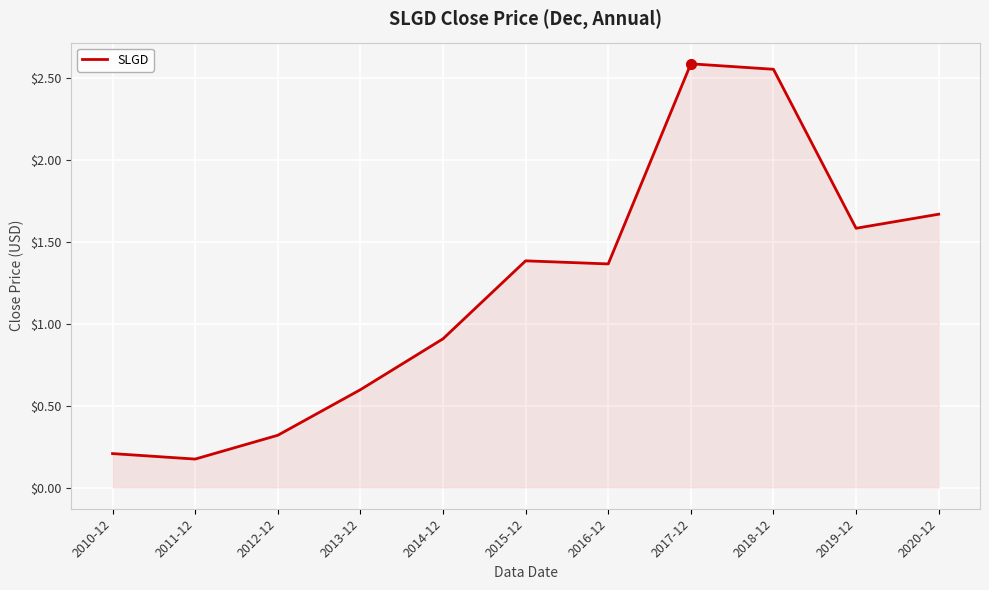

What position from the right is 2012-12?

9